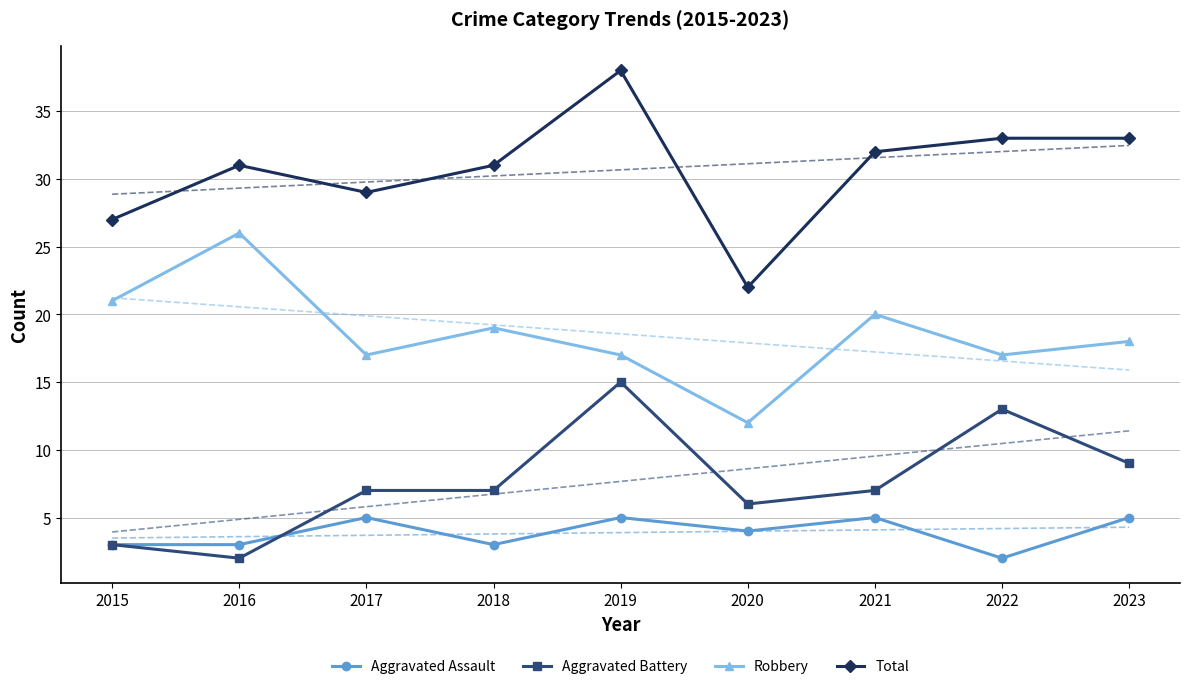

True or false: Aggravated Assault and Total cross at least once.

False